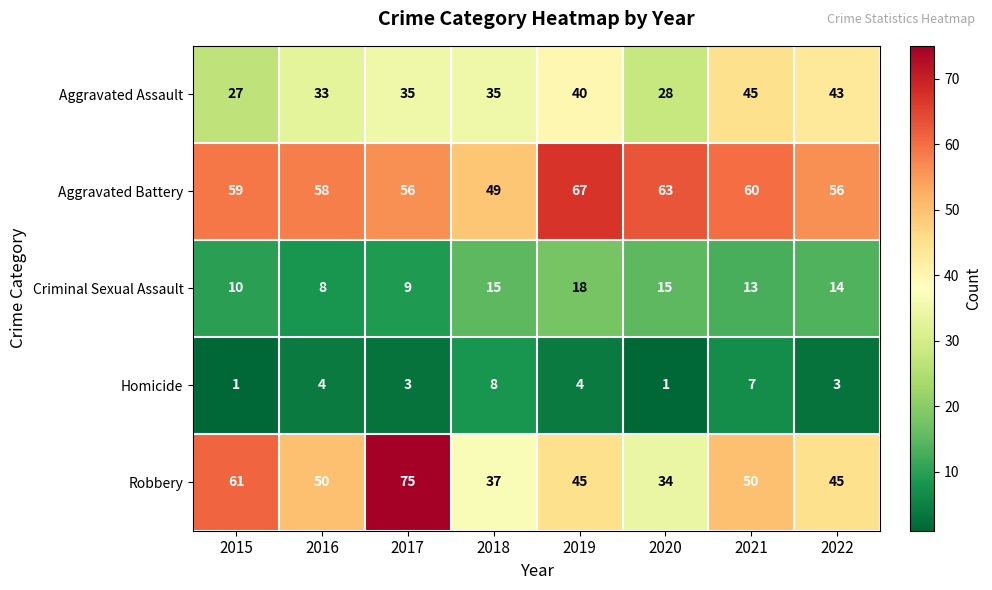

Which series has the largest range (max minus min)?

Robbery